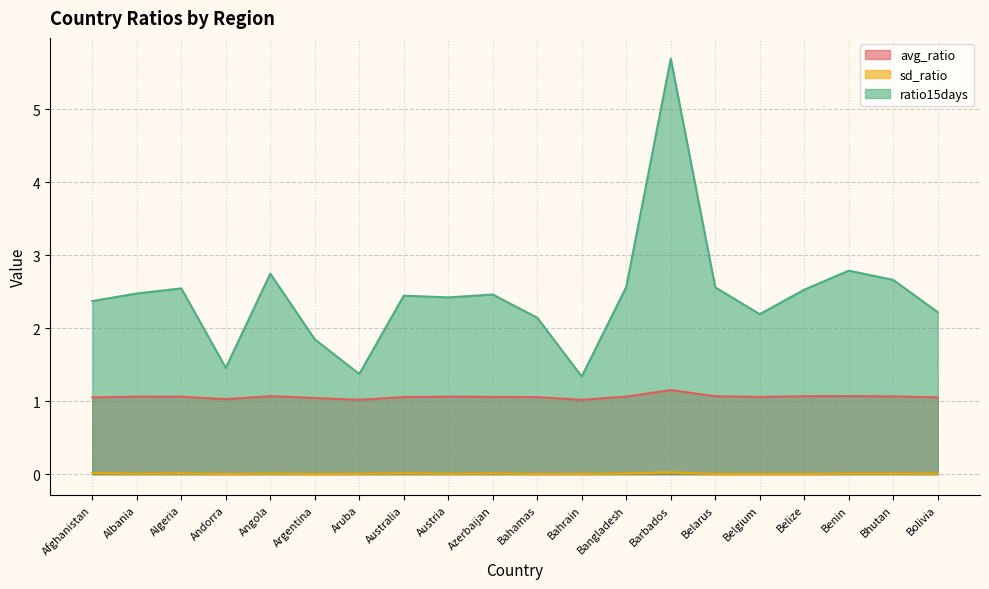

Reading left to right, extract all data points from this chart.

avg_ratio: Afghanistan=1.1	Albania=1.1	Algeria=1.1	Andorra=1.0	Angola=1.1	Argentina=1.0	Aruba=1.0	Australia=1.1	Austria=1.1	Azerbaijan=1.1	Bahamas=1.1	Bahrain=1.0	Bangladesh=1.1	Barbados=1.2	Belarus=1.1	Belgium=1.1	Belize=1.1	Benin=1.1	Bhutan=1.1	Bolivia=1.1
sd_ratio: Afghanistan=0.0	Albania=0.0	Algeria=0.0	Andorra=0.0	Angola=0.0	Argentina=0.0	Aruba=0.0	Australia=0.0	Austria=0.0	Azerbaijan=0.0	Bahamas=0.0	Bahrain=0.0	Bangladesh=0.0	Barbados=0.0	Belarus=0.0	Belgium=0.0	Belize=0.0	Benin=0.0	Bhutan=0.0	Bolivia=0.0
ratio15days: Afghanistan=2.4	Albania=2.5	Algeria=2.5	Andorra=1.5	Angola=2.7	Argentina=1.8	Aruba=1.4	Australia=2.4	Austria=2.4	Azerbaijan=2.5	Bahamas=2.1	Bahrain=1.3	Bangladesh=2.6	Barbados=5.7	Belarus=2.6	Belgium=2.2	Belize=2.5	Benin=2.8	Bhutan=2.7	Bolivia=2.2